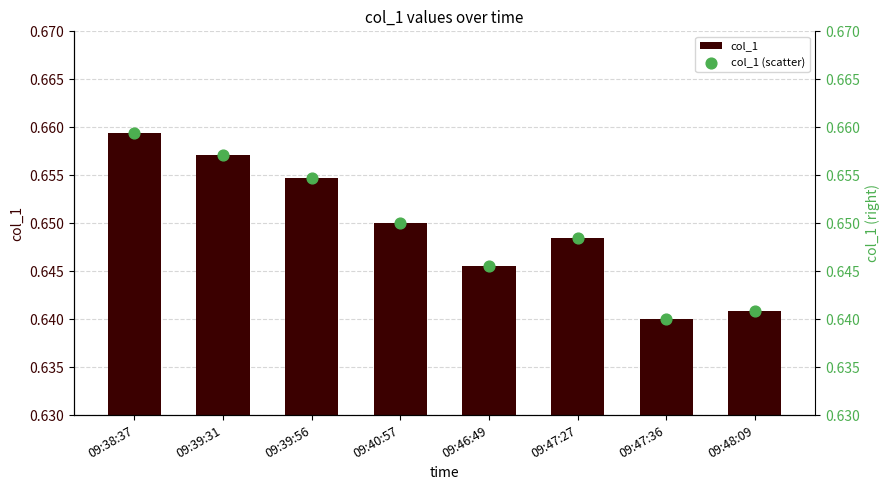

What is the total value across all series at 09:40:57?

1.3